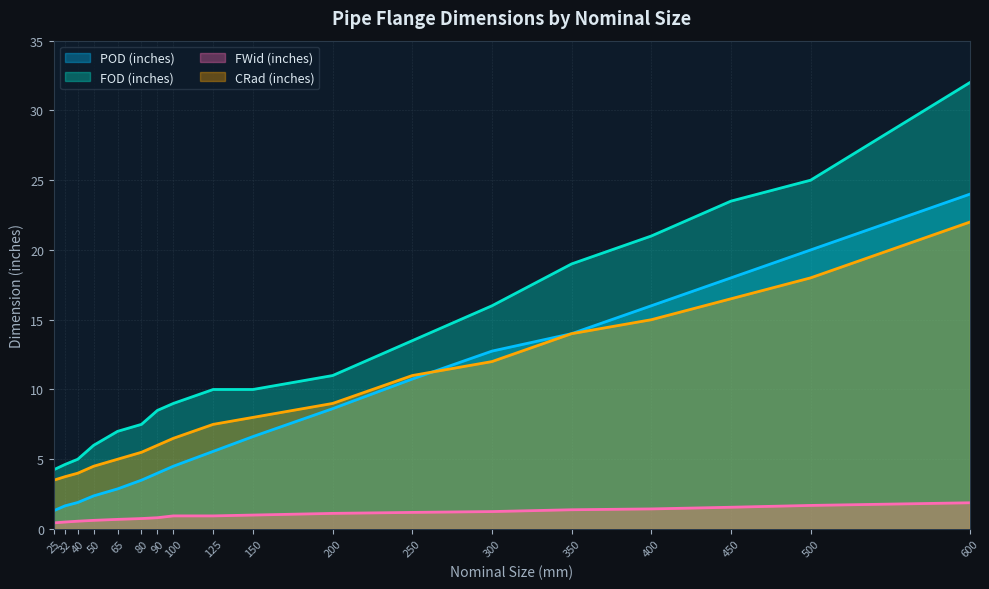

Which series has the largest total across all categories?

FOD (inches)